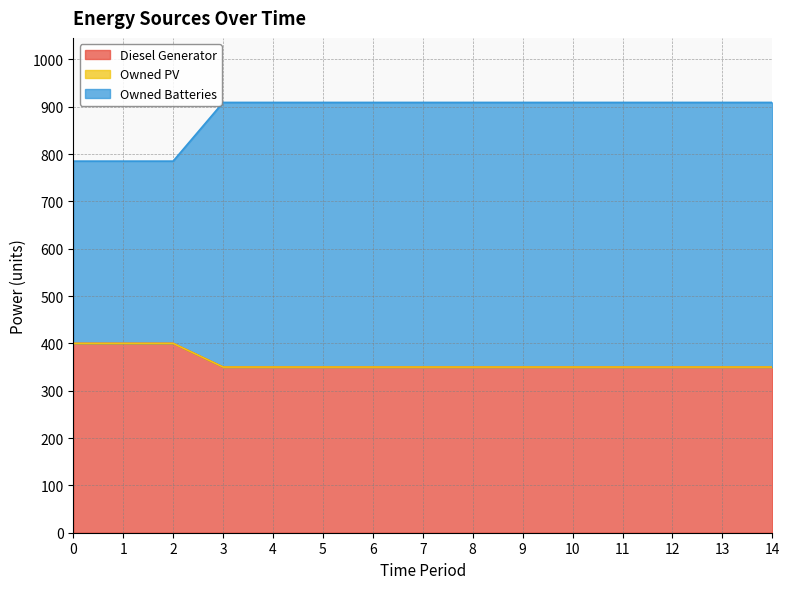

What is the average value of the Diesel Generator series?

360